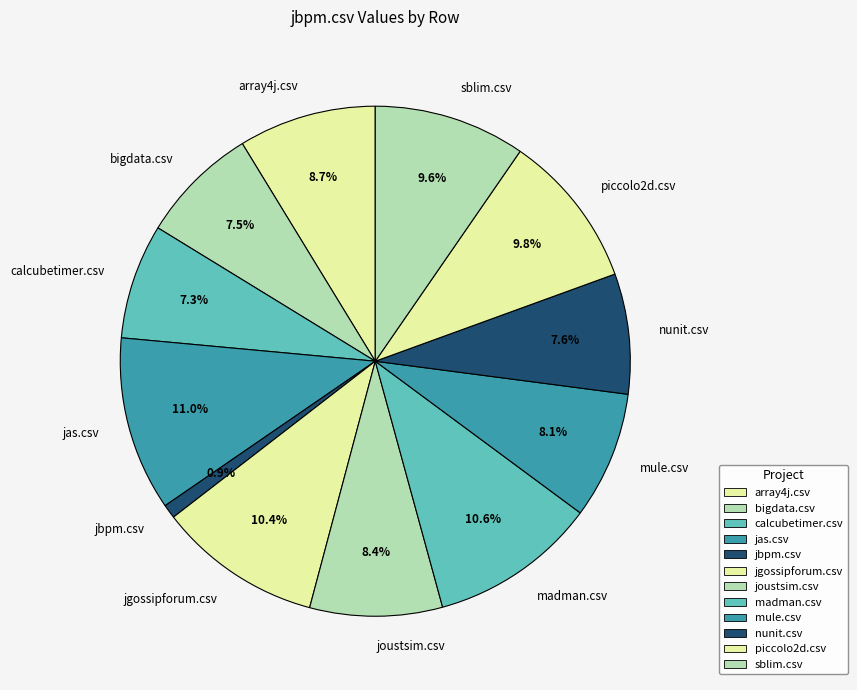

To the nearest percent, what is the combined percentage of bigdata.csv and sblim.csv?

17%